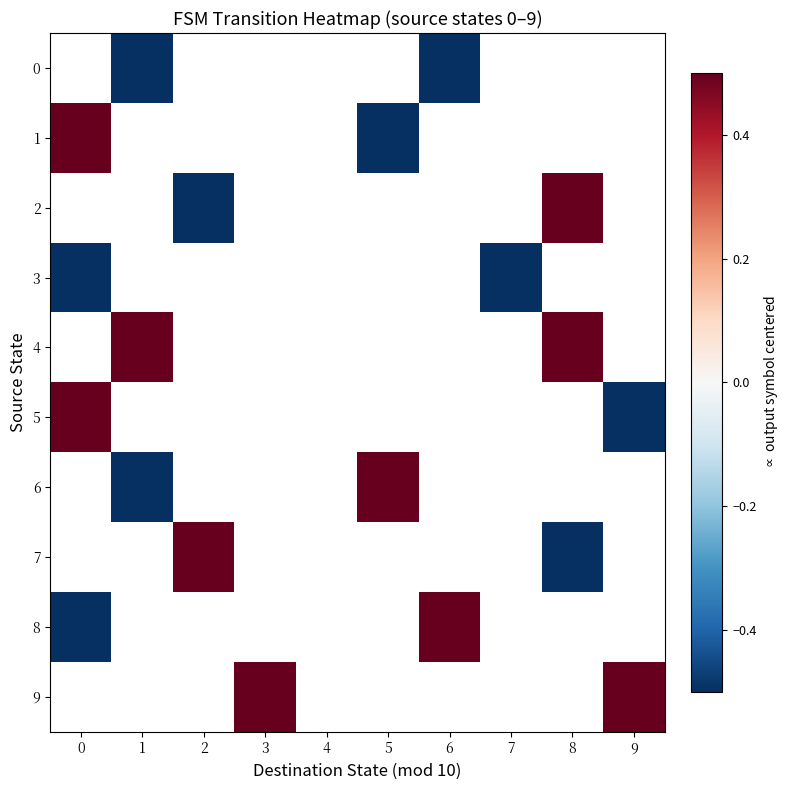

What is the smallest value displayed?

-0.5